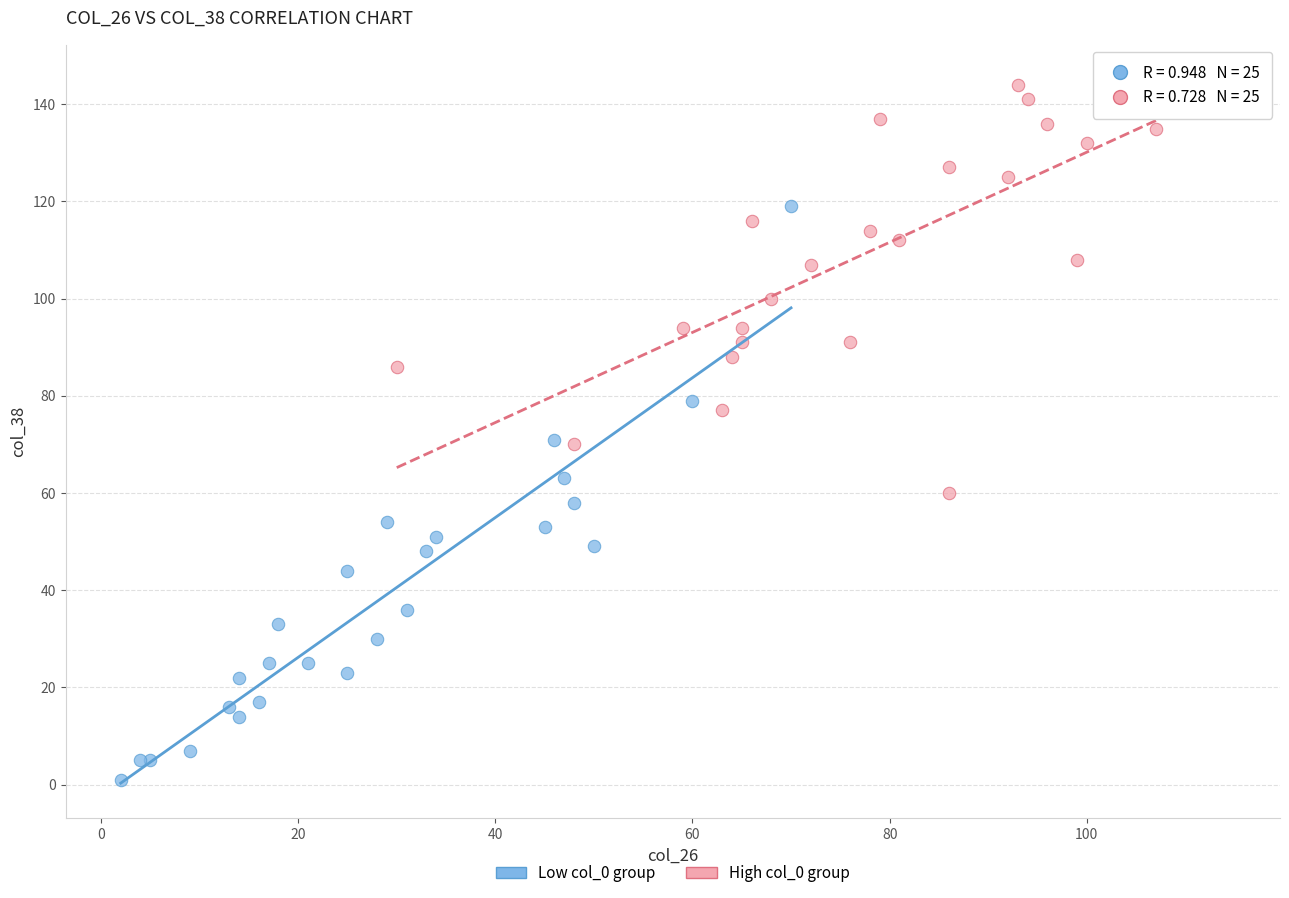

Which series reaches the maximum Y coordinate?

High col_0 group